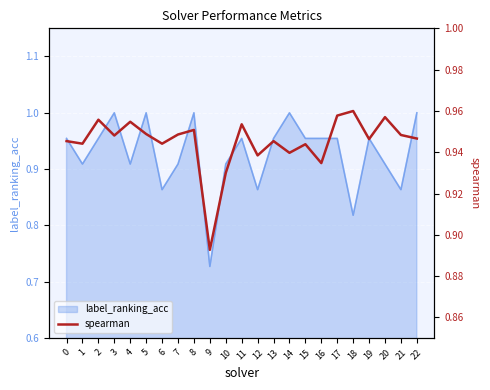

True or false: there are more than 0 points higher than both neighbors.

True